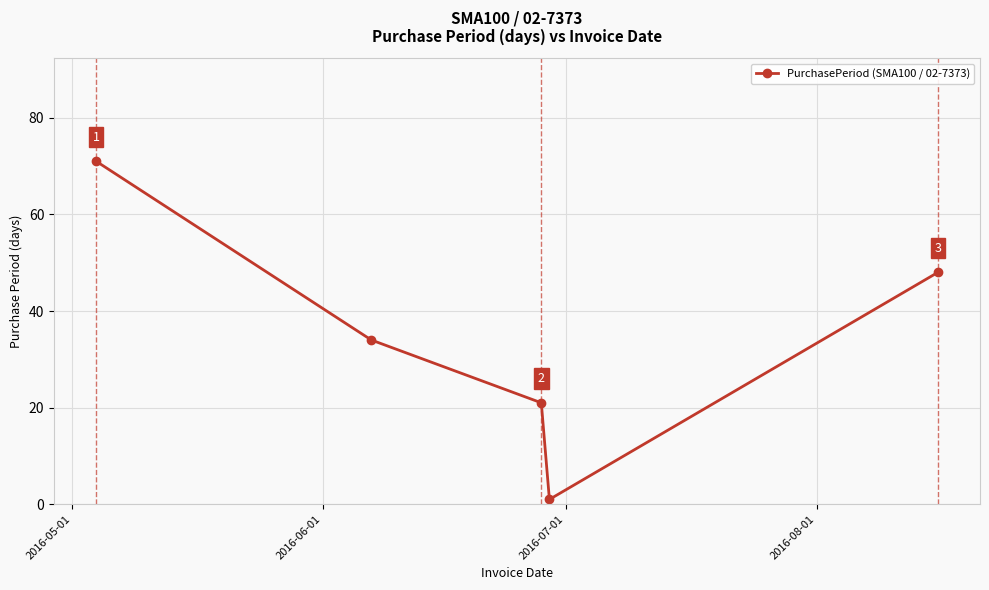

How many categories are shown in the chart?

5